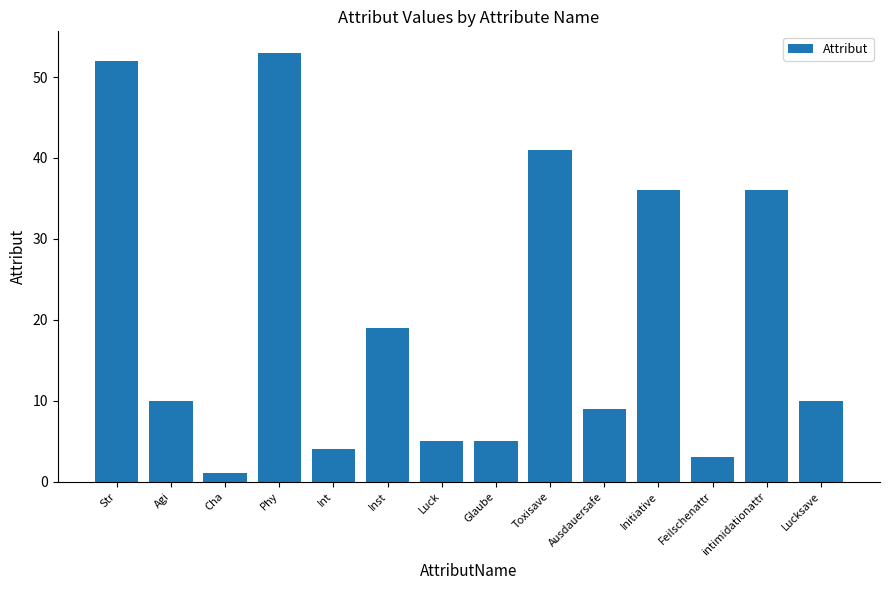

How many categories are shown in the chart?

14